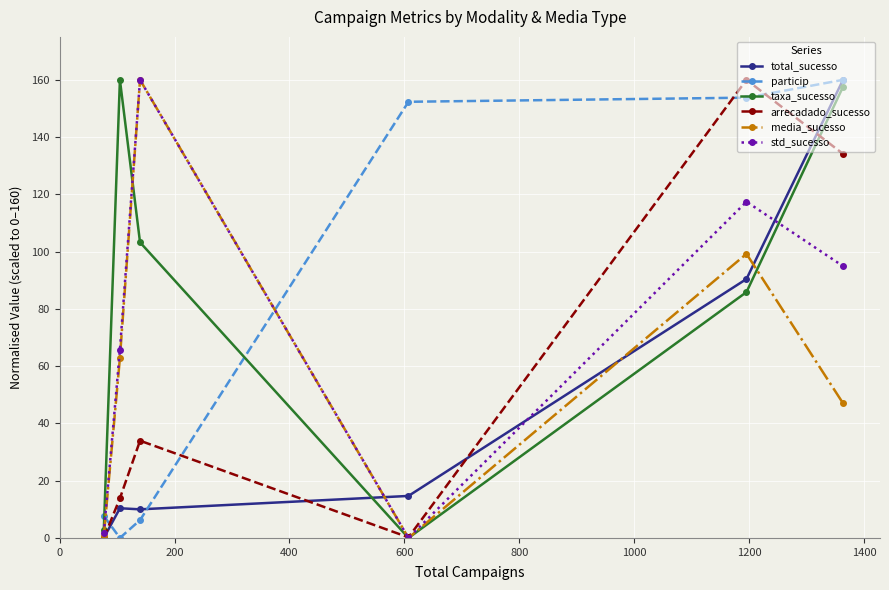

Does the chart display data point markers on the line(s)?

Yes